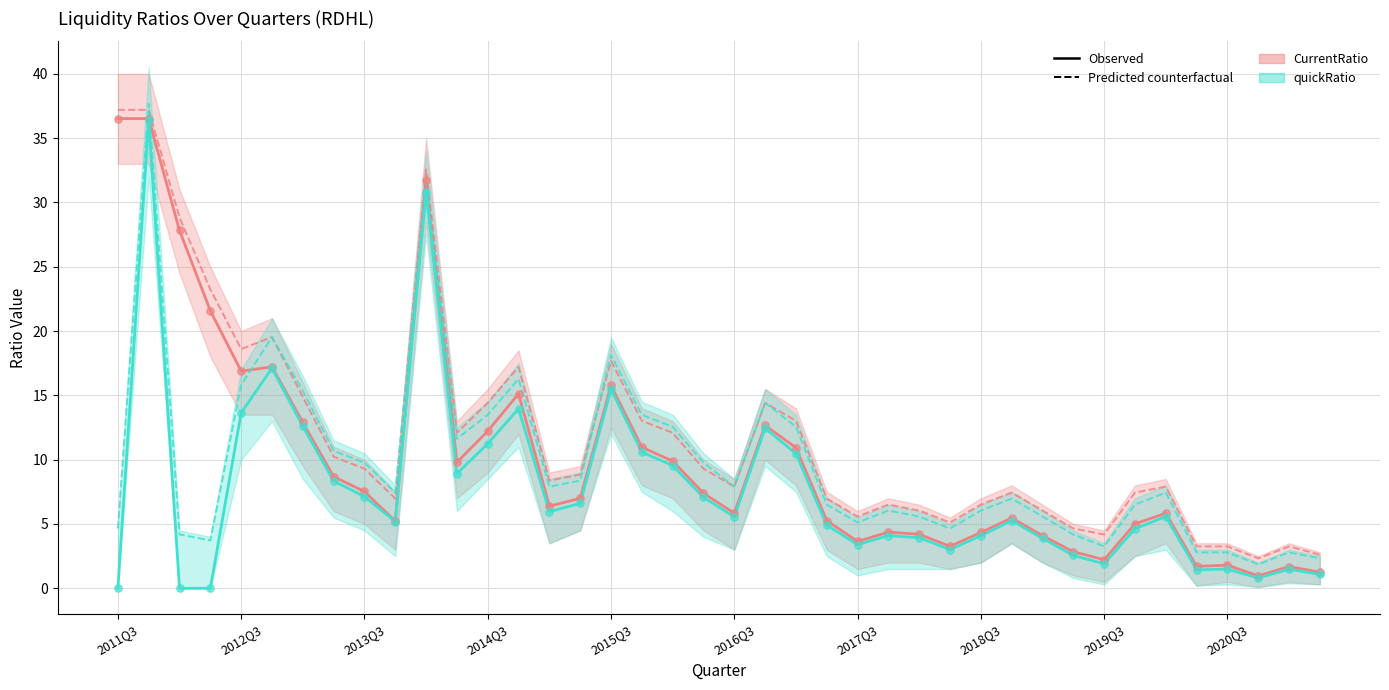

Which series reaches the maximum Y coordinate?

quickRatio_predicted